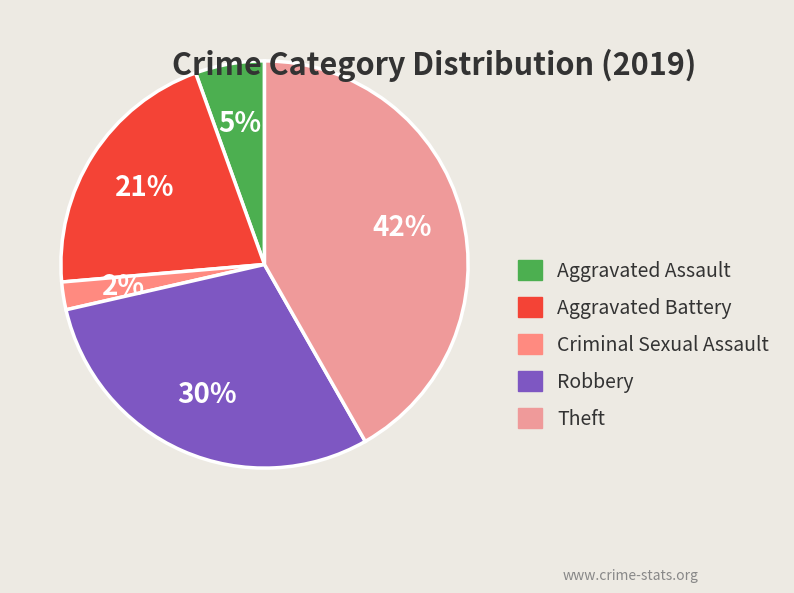

To the nearest percent, what portion does Aggravated Battery represent?

21%